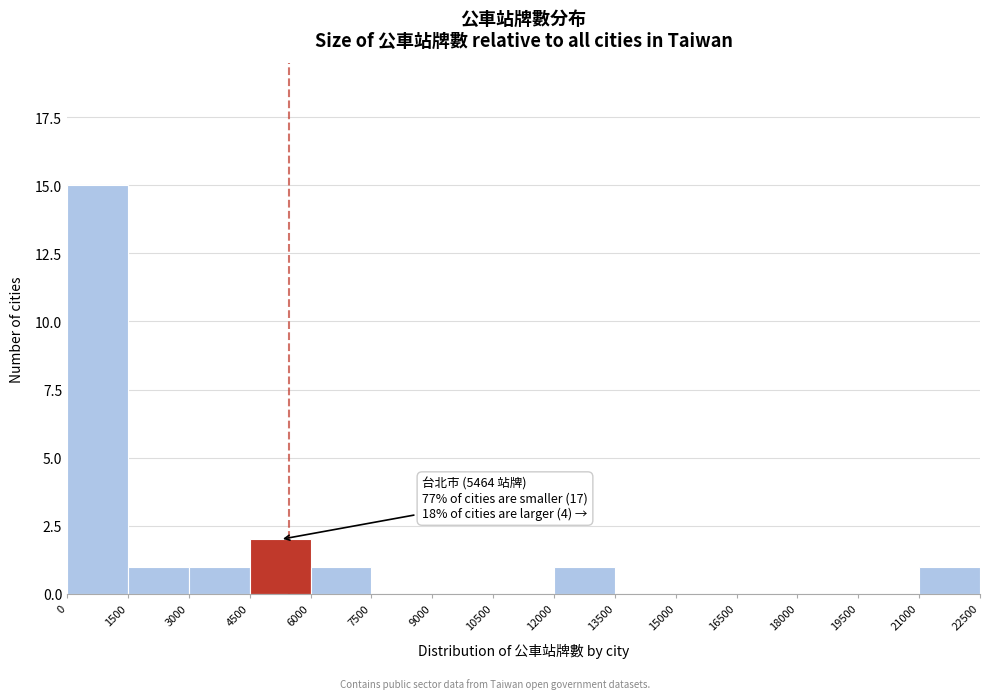

Over which range of the x-axis is the bar tallest?

0 to 1500